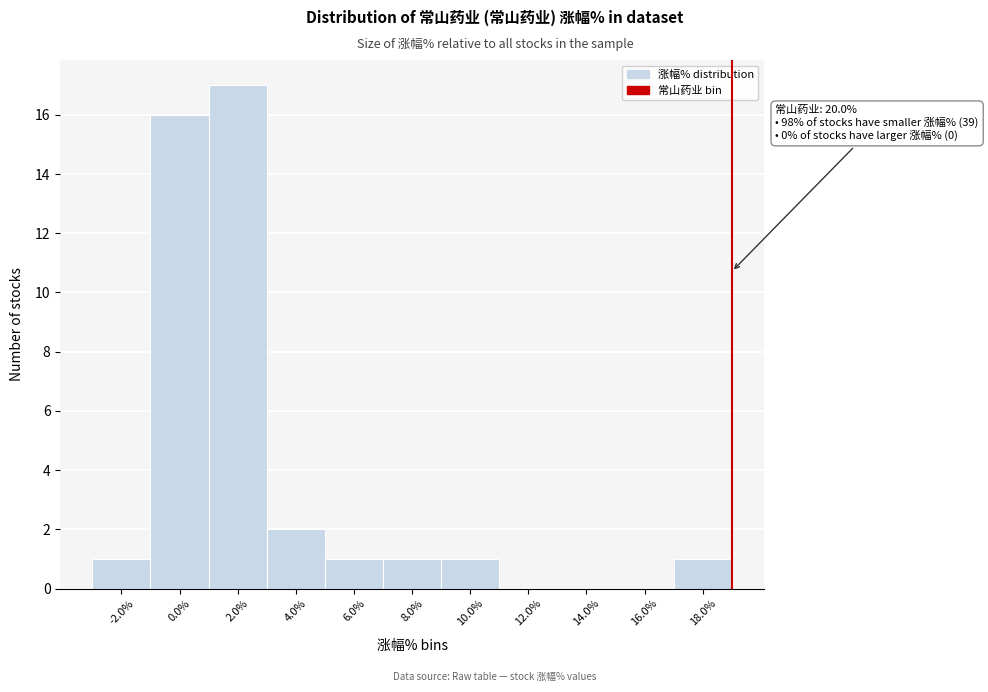

Reading left to right, list all the values displayed in this chart.

-2.0%=1	0.0%=16	2.0%=17	4.0%=2	6.0%=1	8.0%=1	10.0%=1	12.0%=0	14.0%=0	16.0%=0	18.0%=1